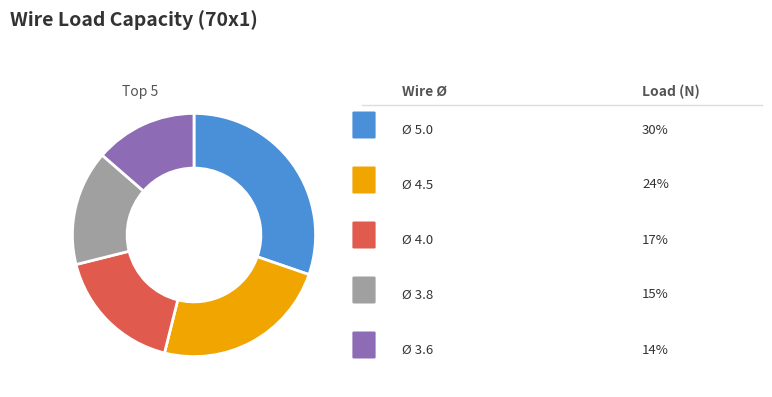

Does any single category account for the majority?

No